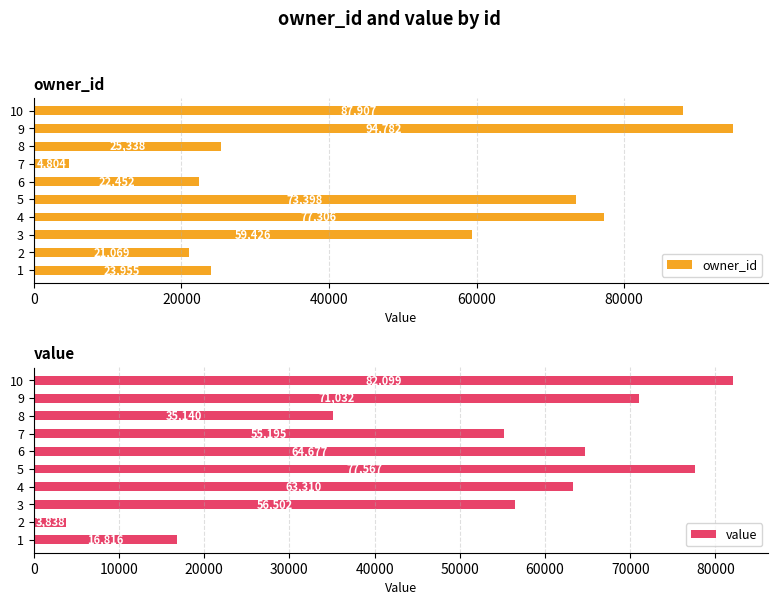

True or false: owner_id has a value of 50678 at 4.

False